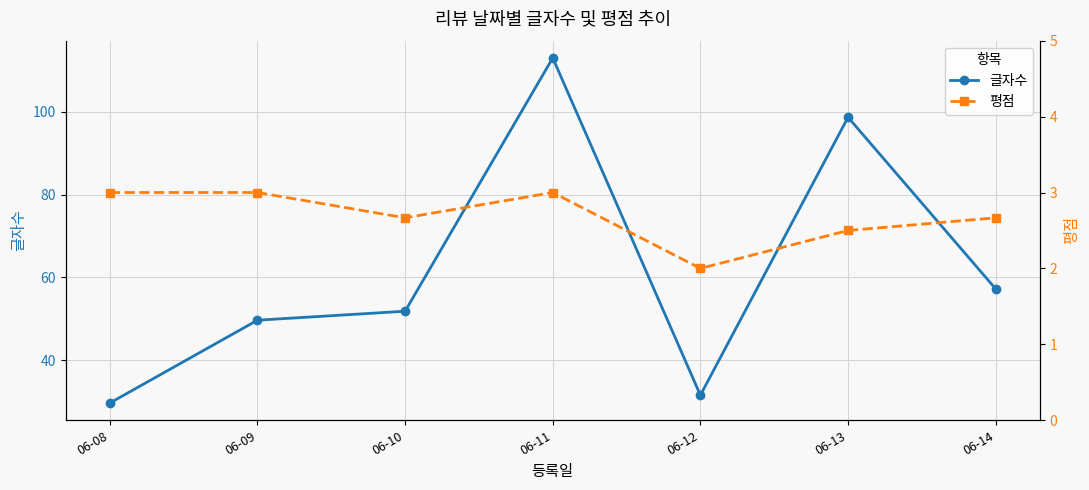

True or false: 글자수 and 평점 intersect in this chart.

False